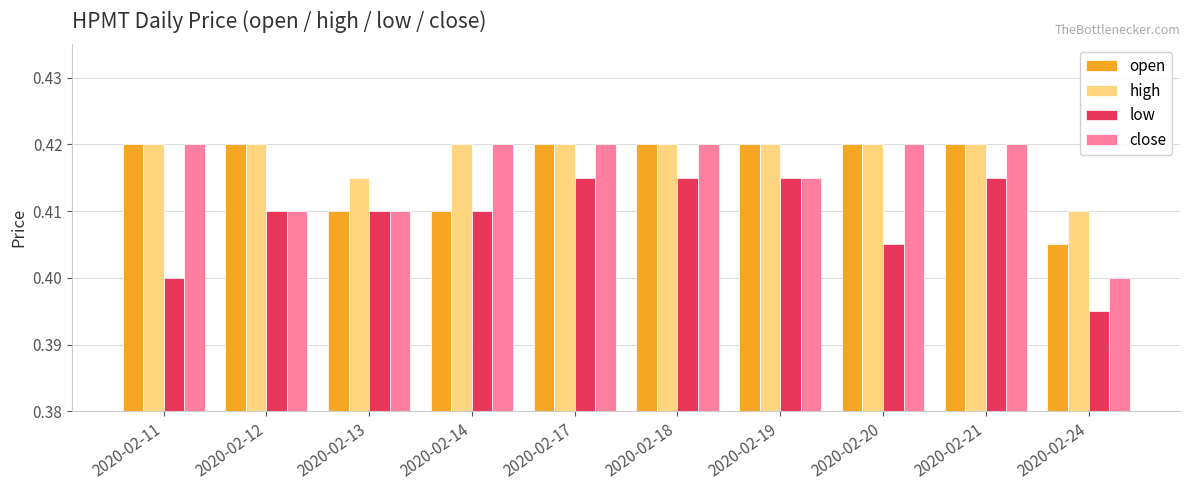

Which series changed the most between 2020-02-19 and 2020-02-21?

close